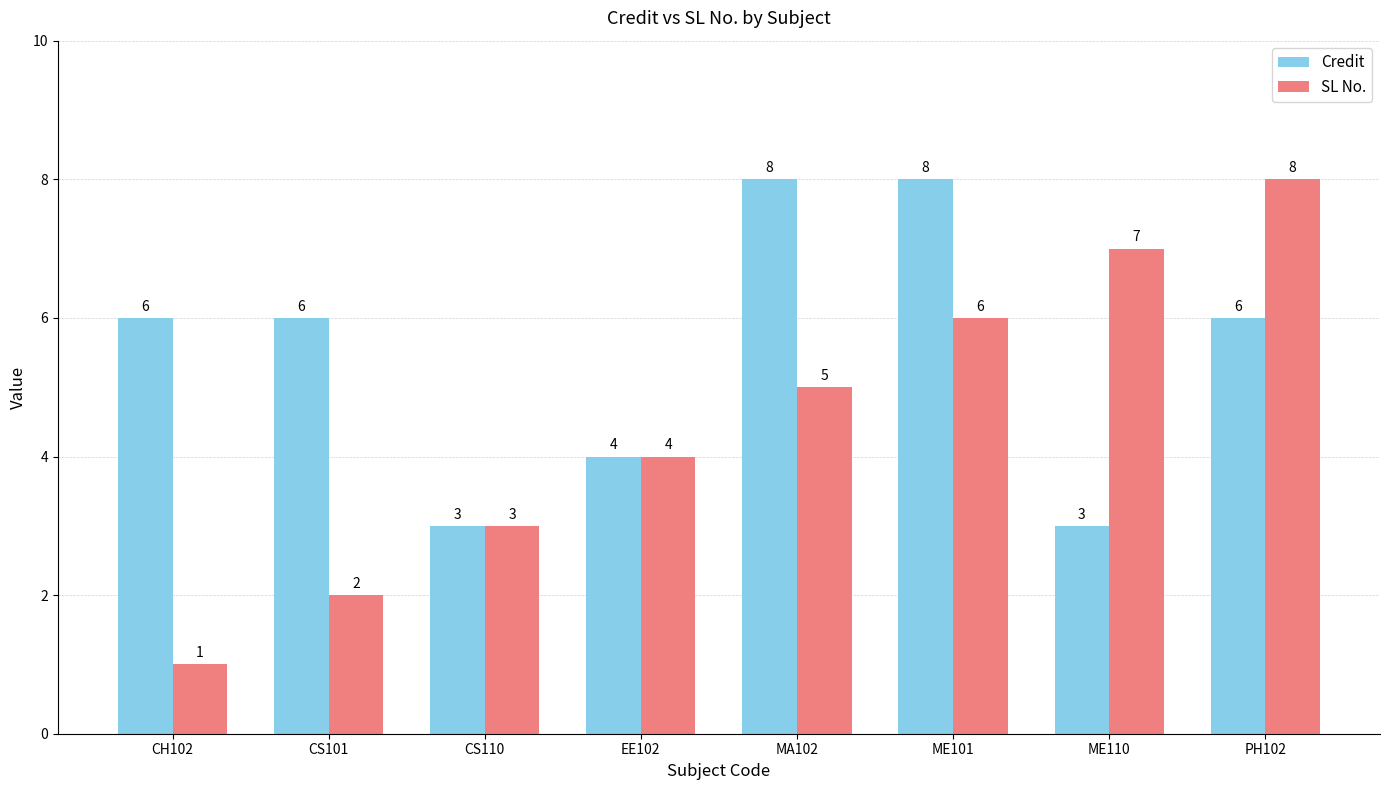

What is the sum of the SL No. values at EE102 and CH102?

5